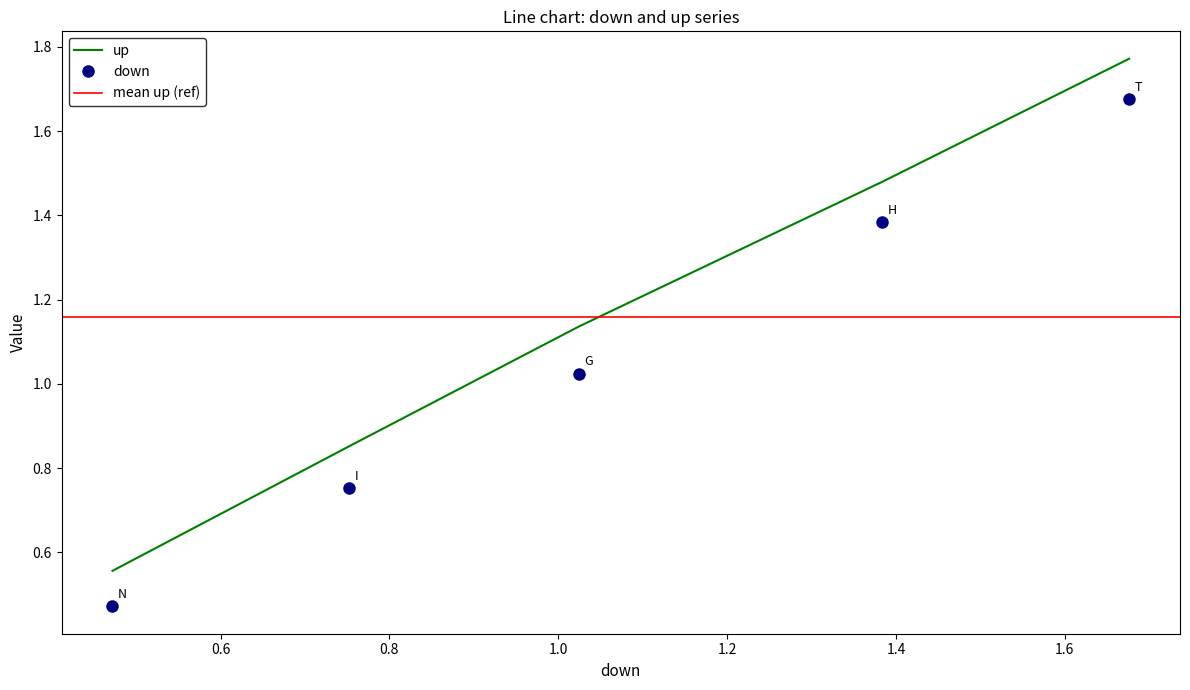

What is the sum of the up values at H and I?

2.3